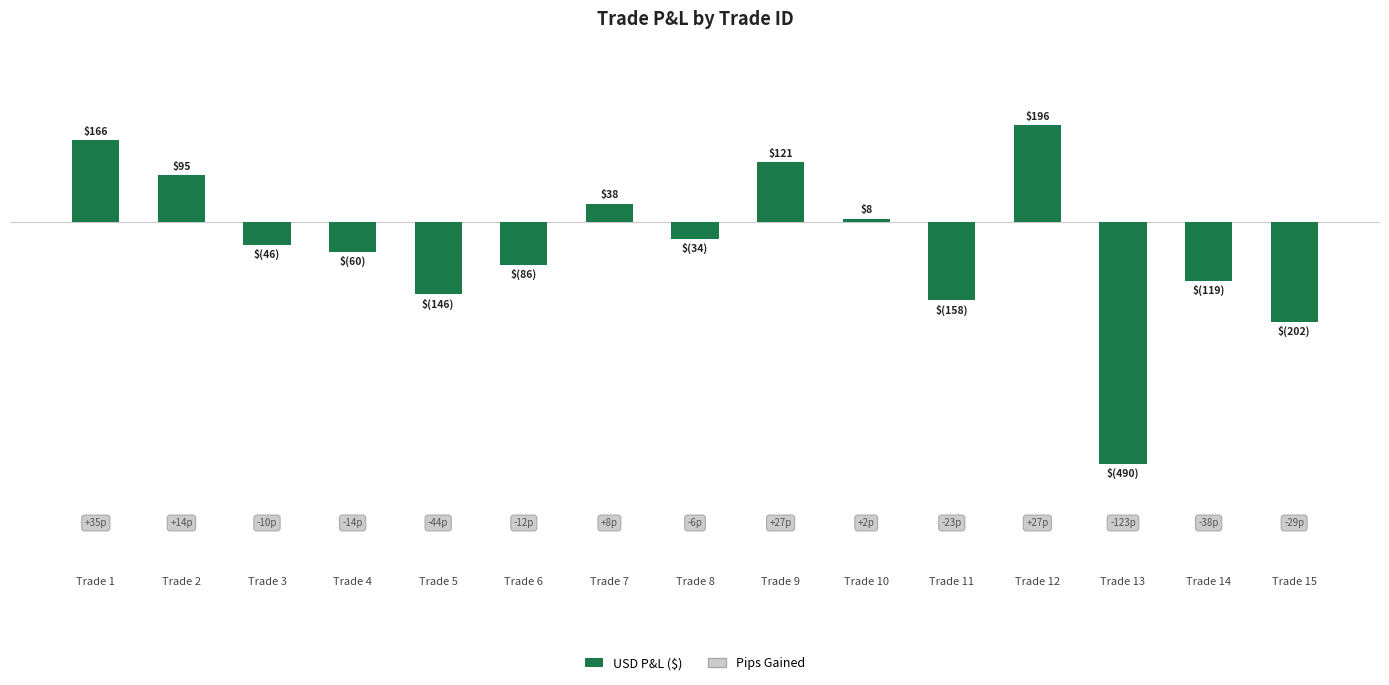

What is the value of the 14th bar from the left?

-118.5